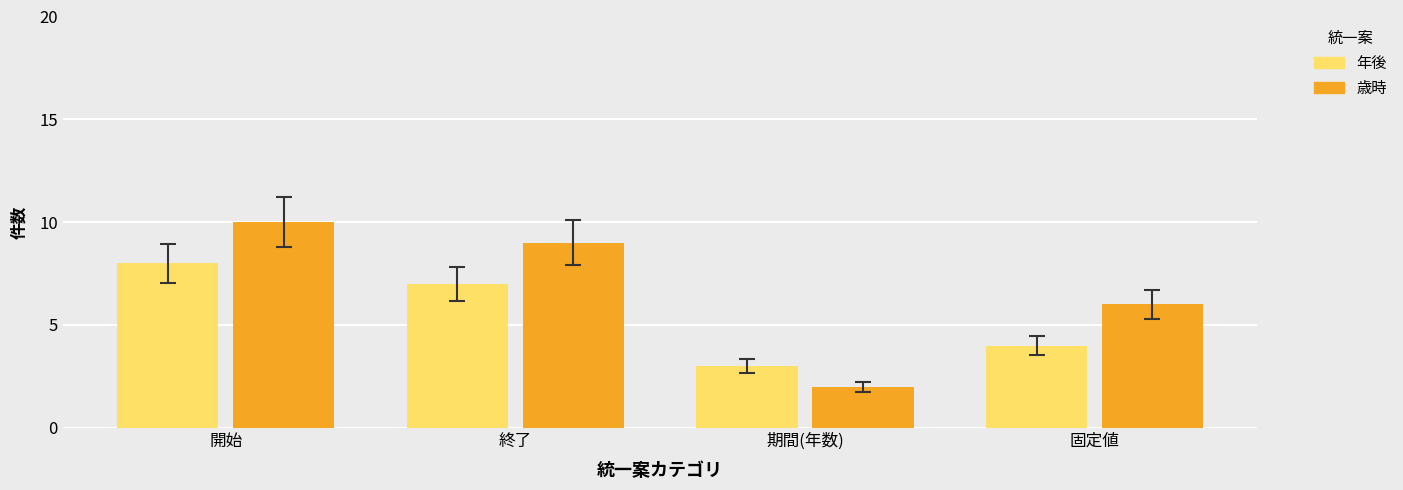

Reading left to right, what are all the values shown in this chart?

年後: 8	7	3	4
歳時: 10	9	2	6